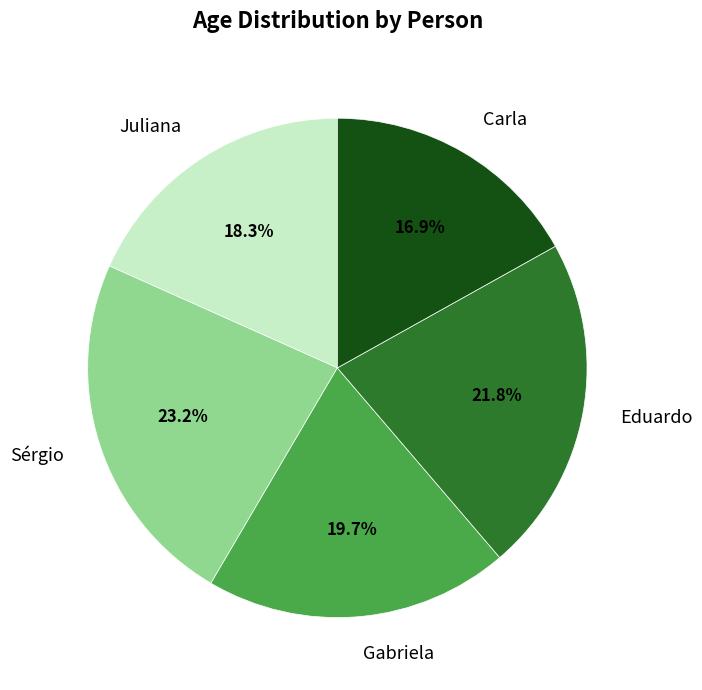

What is the largest slice in the pie chart?

Sérgio